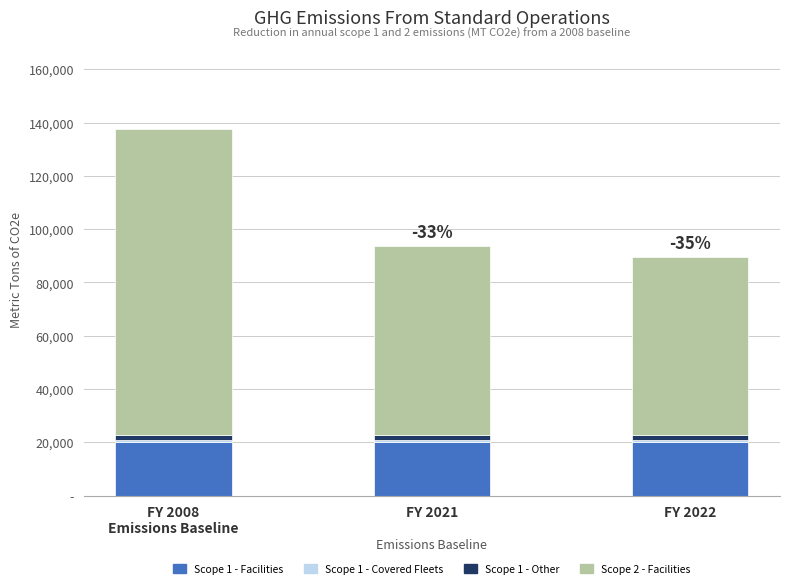

List the series in order of their peak value, highest first.

Scope 2 - Facilities, Scope 1 - Facilities, Scope 1 - Other, Scope 1 - Covered Fleets